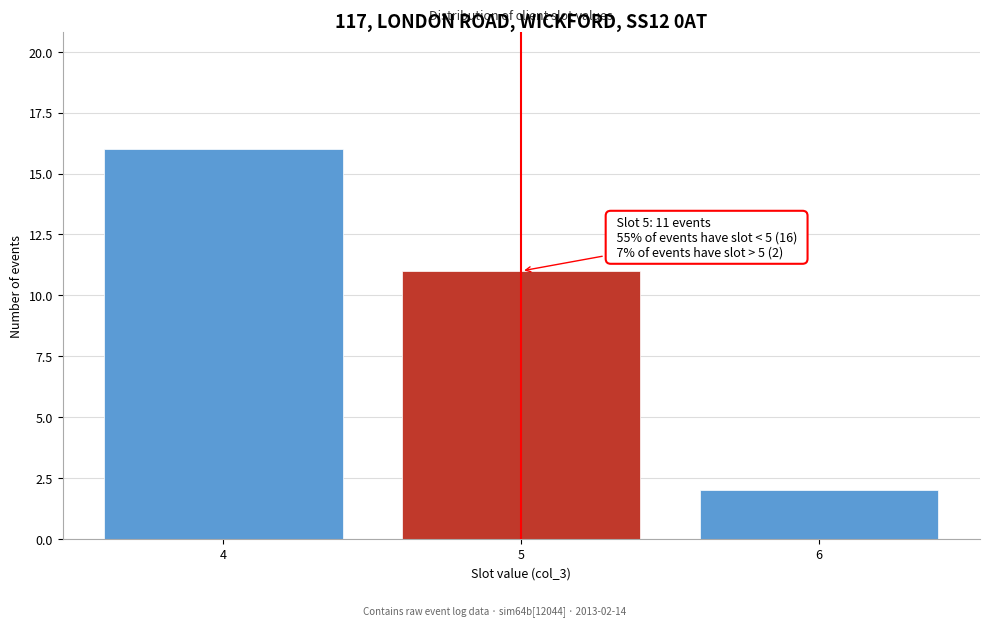

Over which range of the x-axis is the bar tallest?

3.5 to 4.5